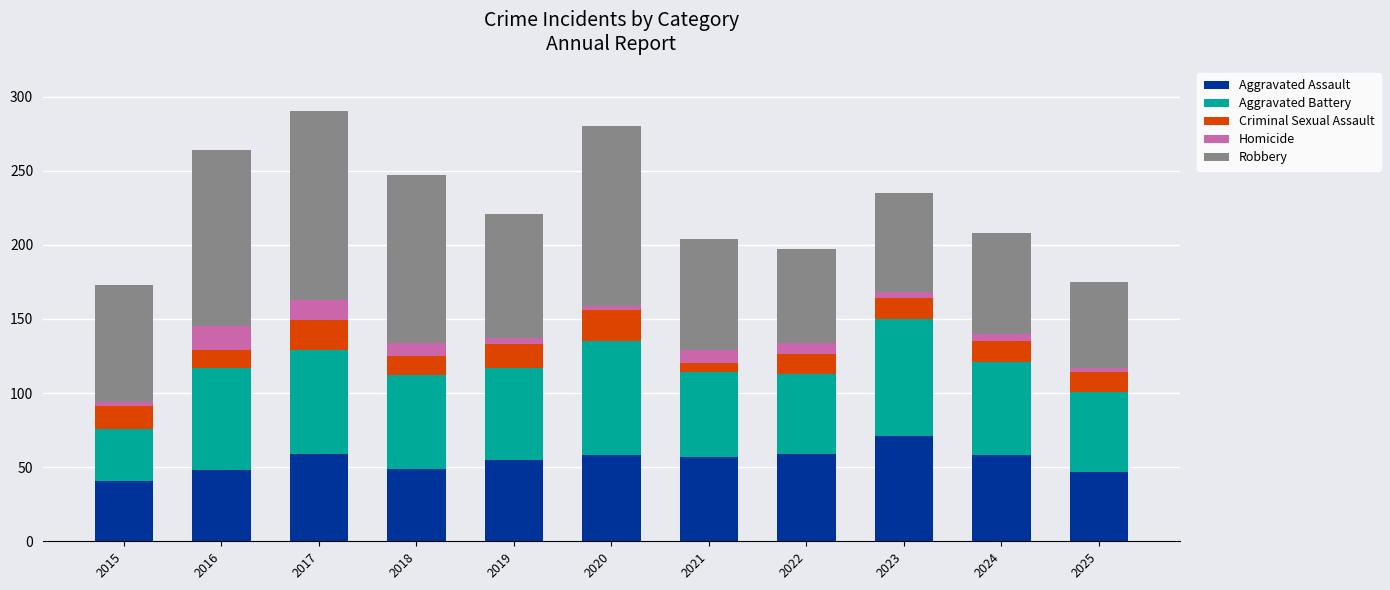

What is the total value across all series at 2016?

264